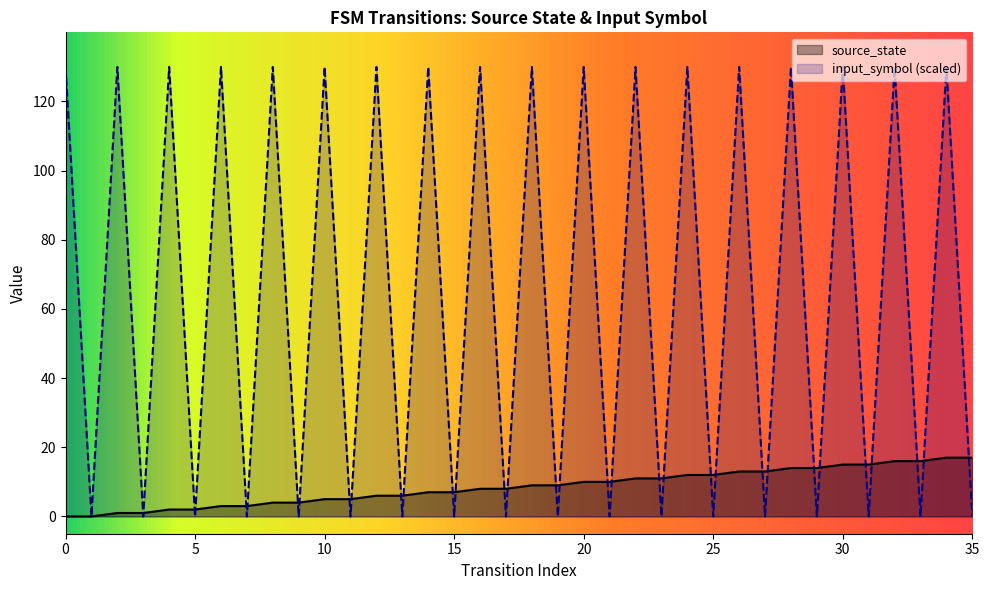

Which series changed the most between 3 and 14?

input_symbol_encoded